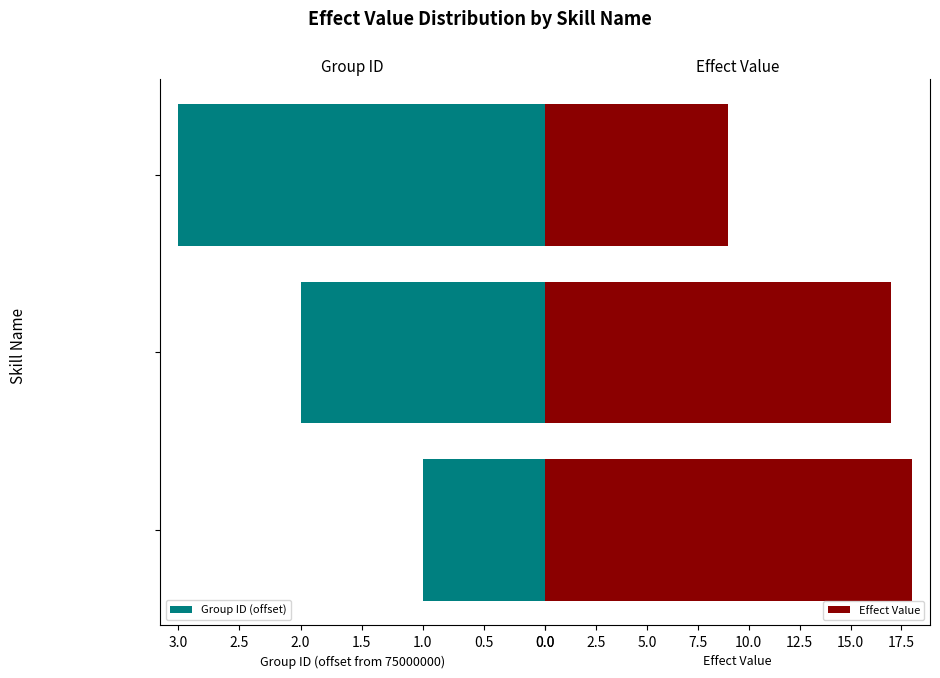

List the series in order of their overall mean, highest first.

Effect Value, Group ID (offset)